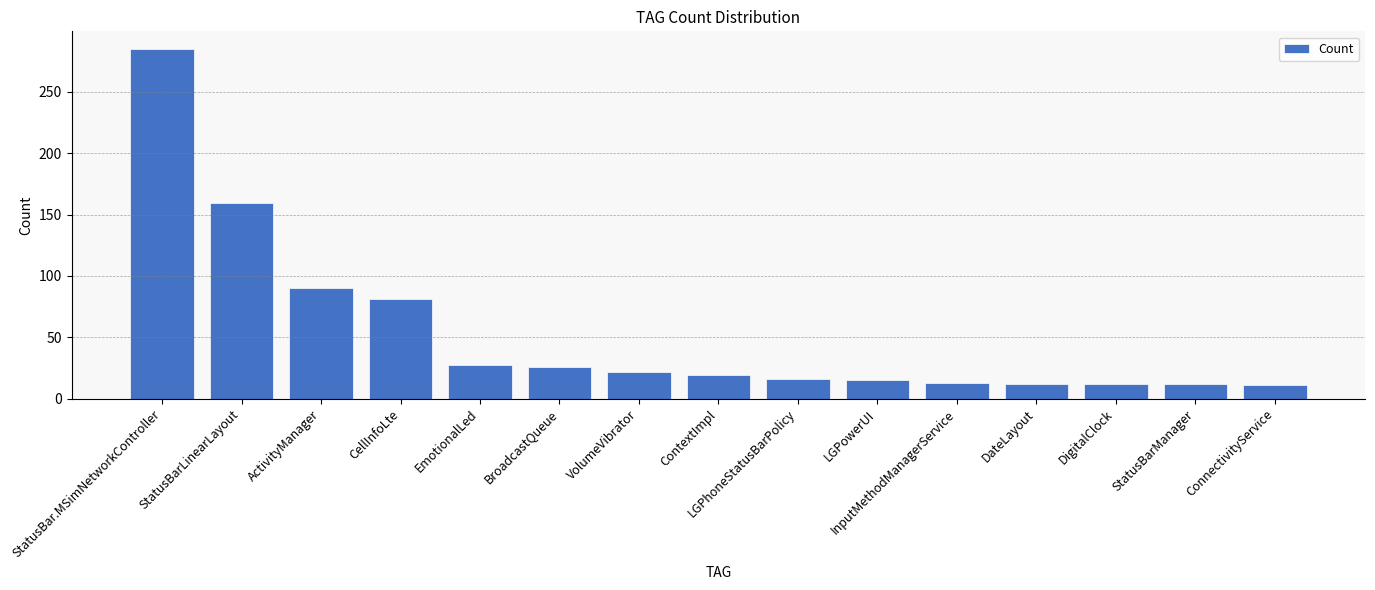

True or false: the data shows 24 at LGPowerUI.

False